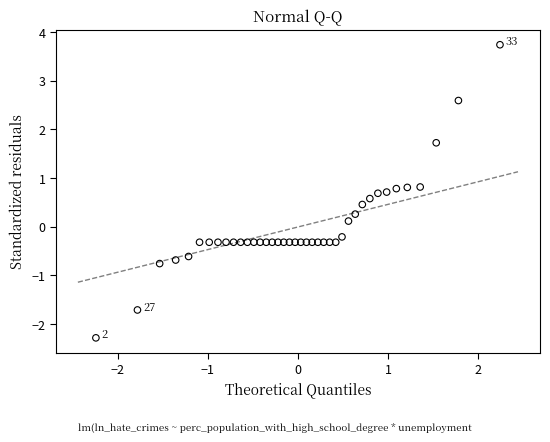

What is the range of X values (max minus min)?

4.5